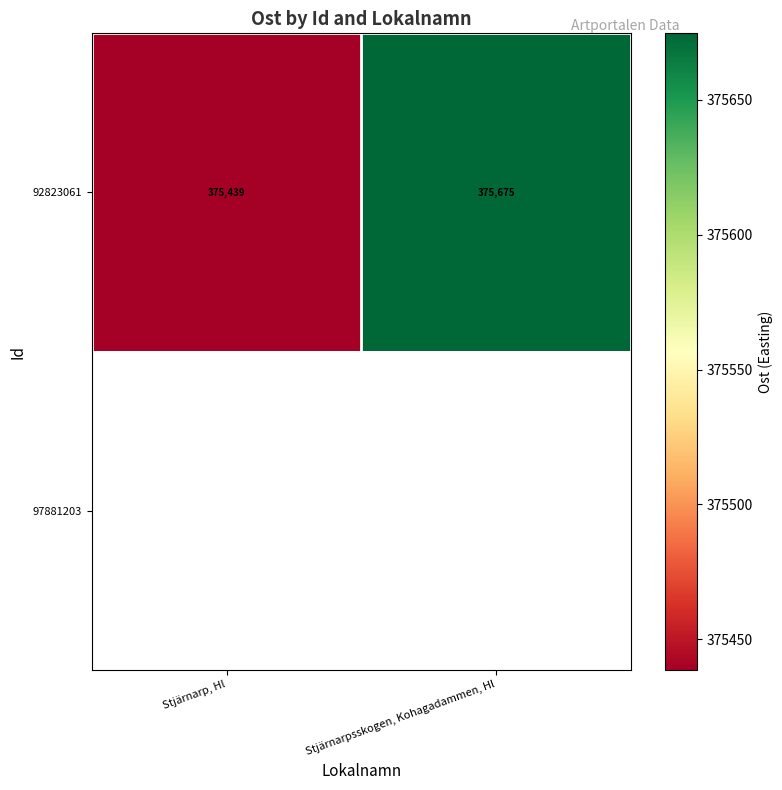

Rank the categories by 92823061 value from highest to lowest.

Stjärnarpsskogen, Kohagadammen, Hl, Stjärnarp, Hl